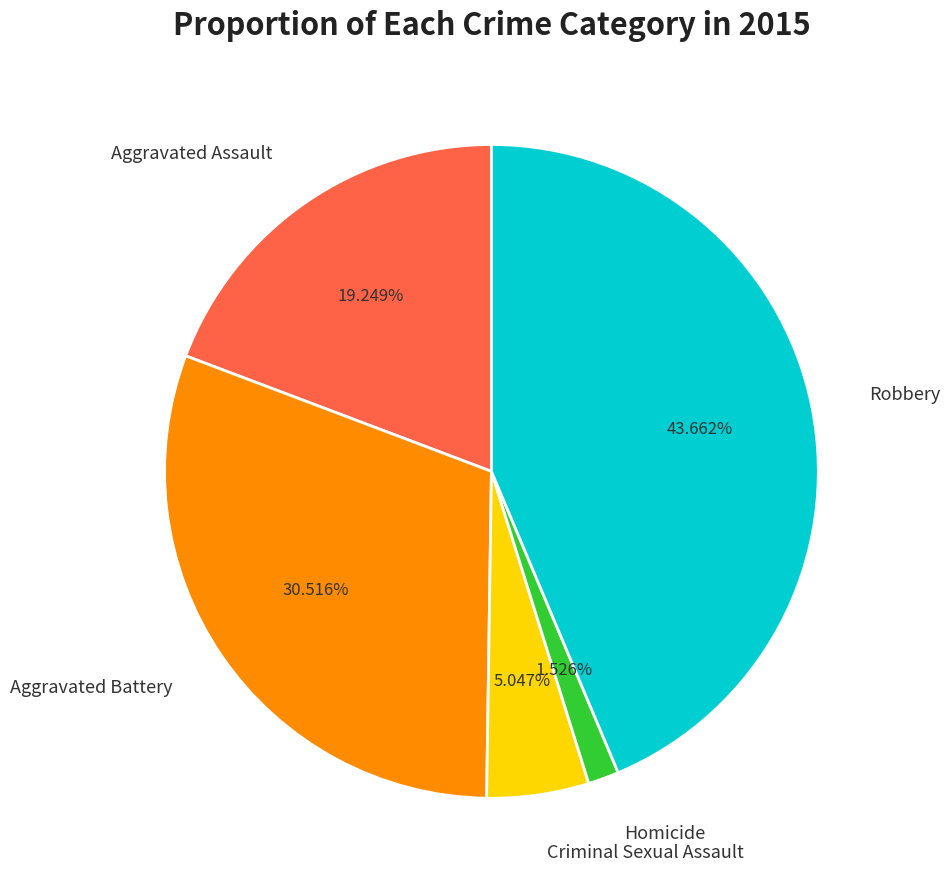

How many slices are in this pie chart?

5